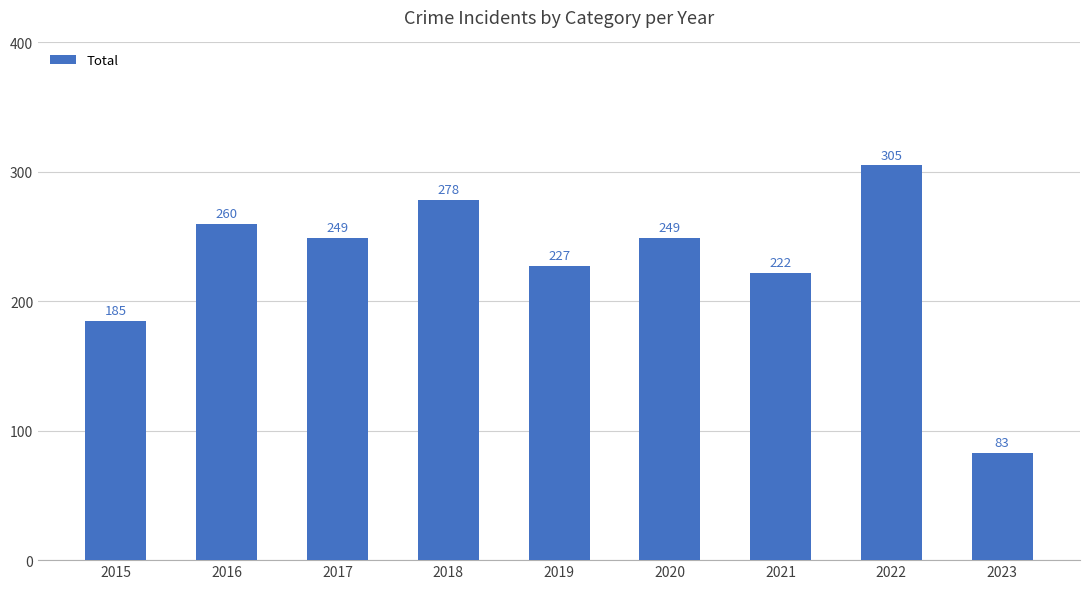

Which label corresponds to the largest value in the chart?

2022